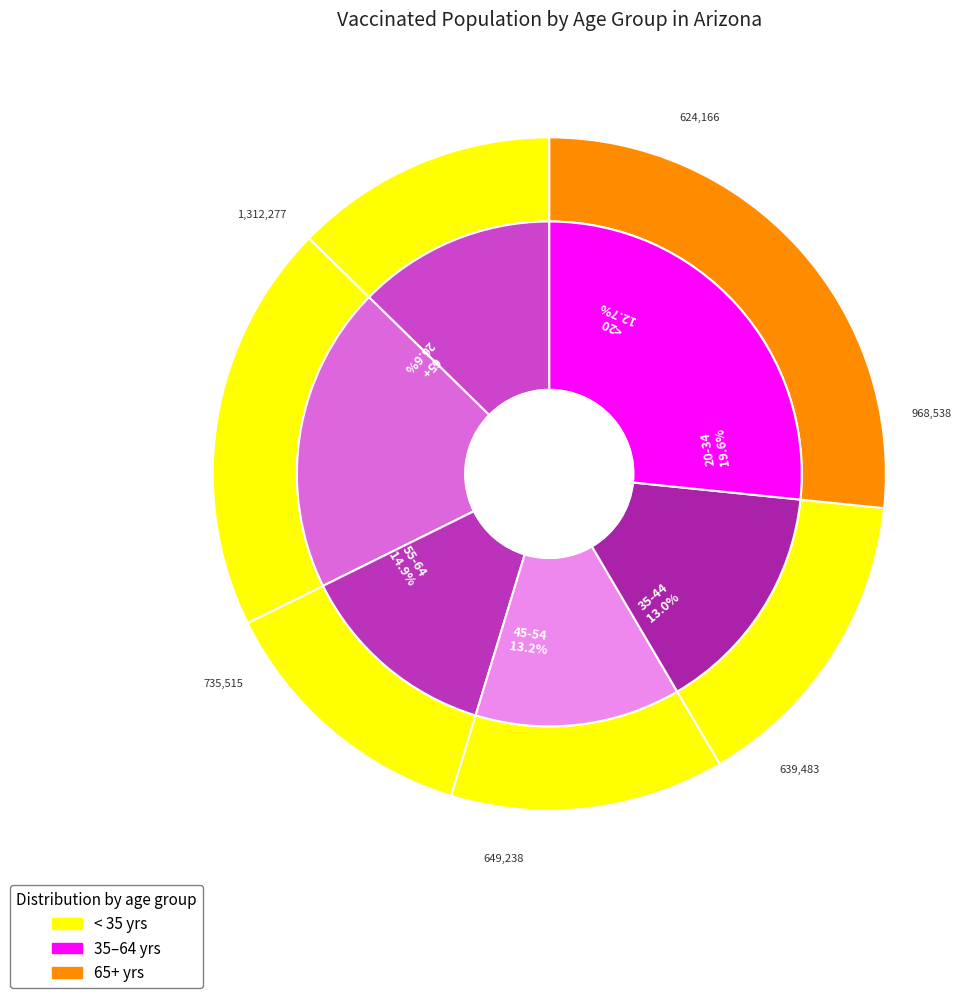

What portion of the pie excludes 35-44?

87.0%